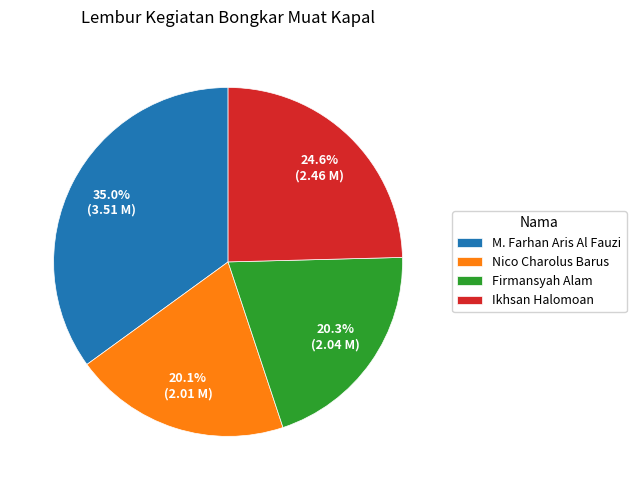

To the nearest percent, what is the average slice percentage?

25%